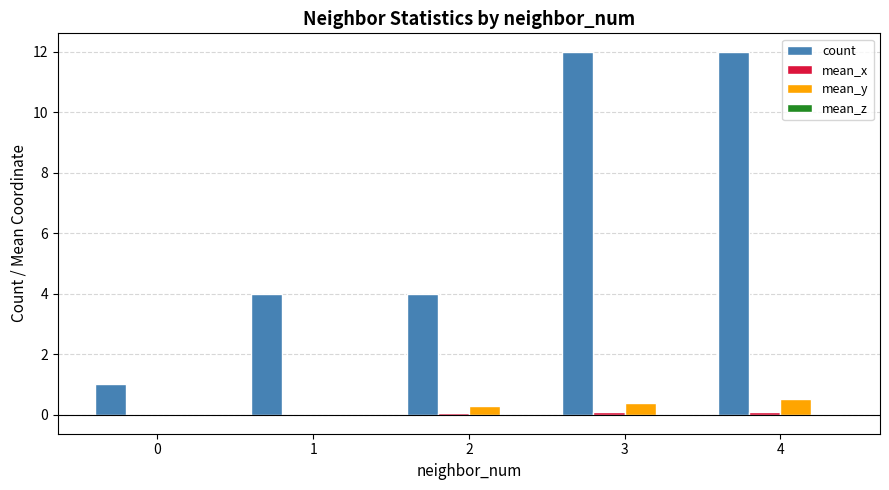

How many data points does each series have?

5